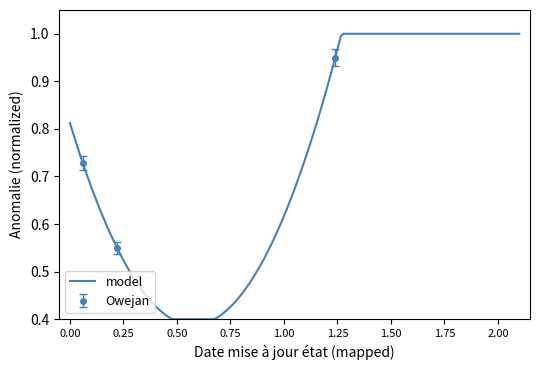

How many lines are shown in the chart?

1